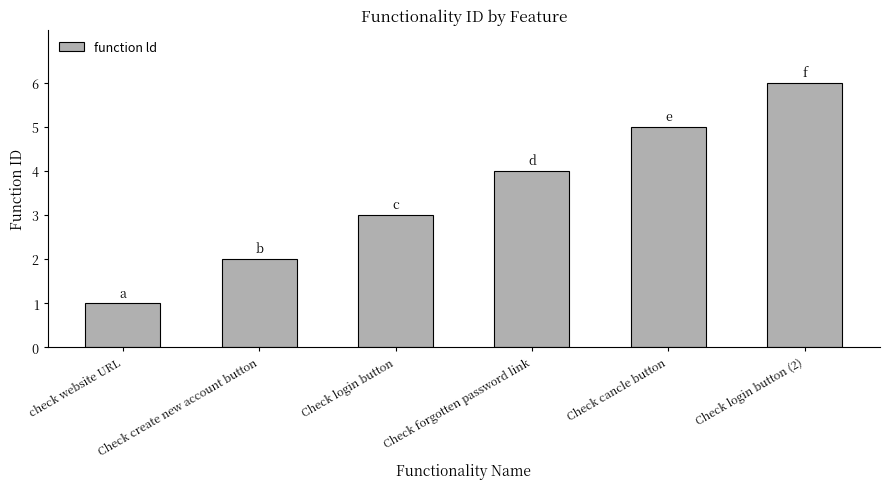

Approximately how many times larger is the value at Check login button compared to check website URL?

3.0